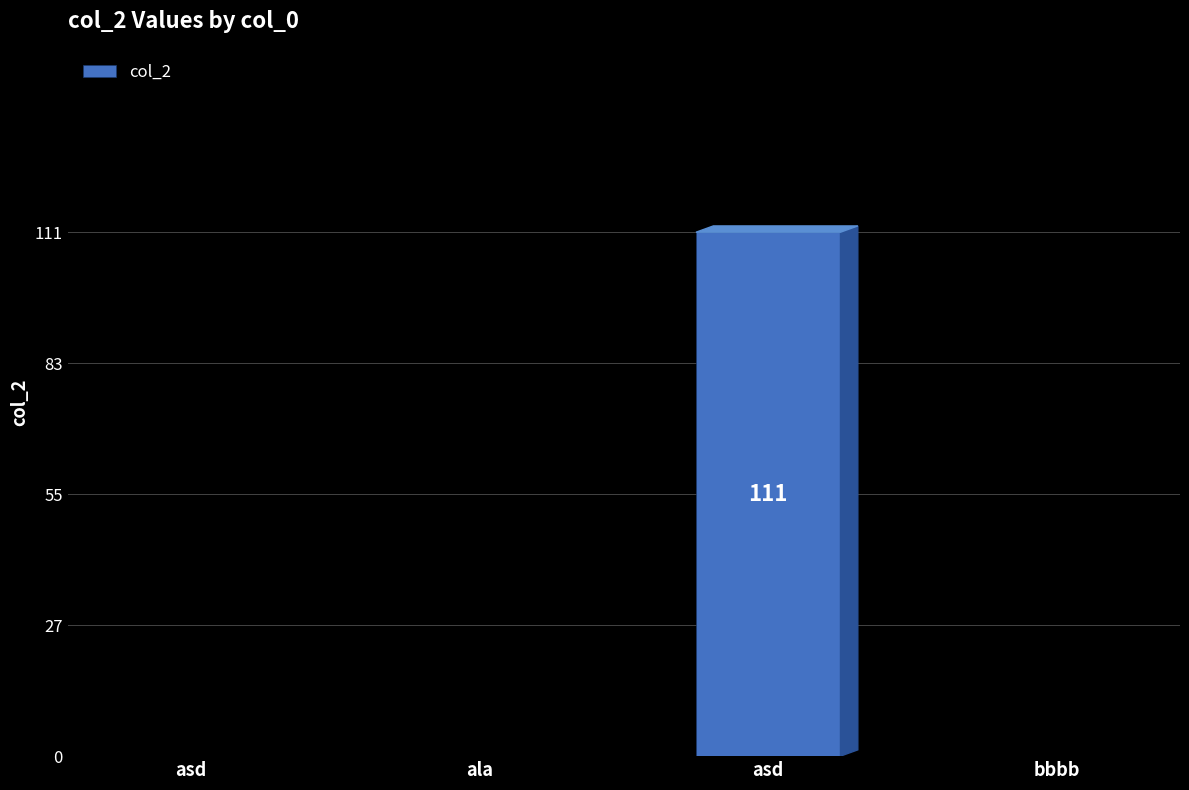

The value at asd is 31. True or false?

False